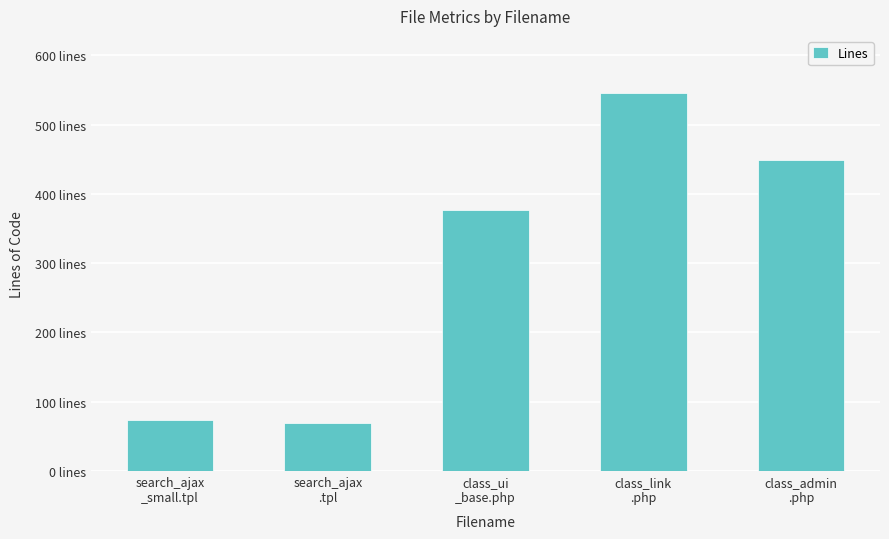

What is the difference between the values at class_admin
.php and search_ajax
_small.tpl?

375